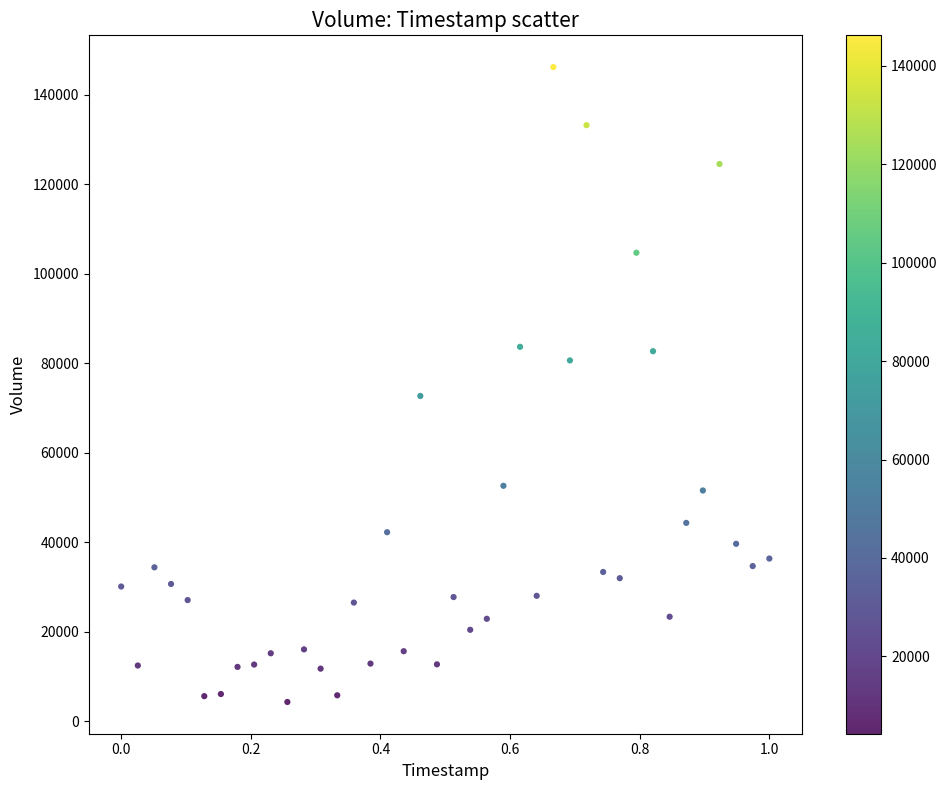

What is the range of Y values (max minus min)?

141959